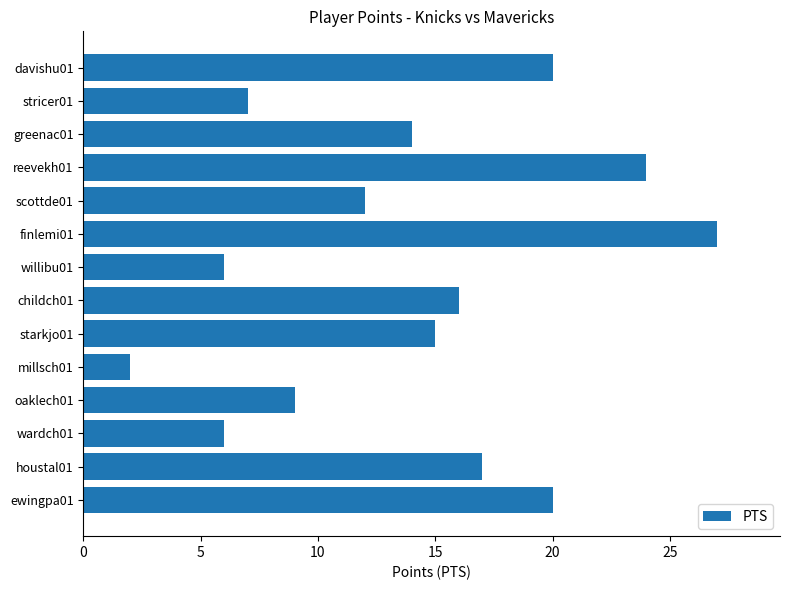

True or false: the data shows 12 at scottde01.

True